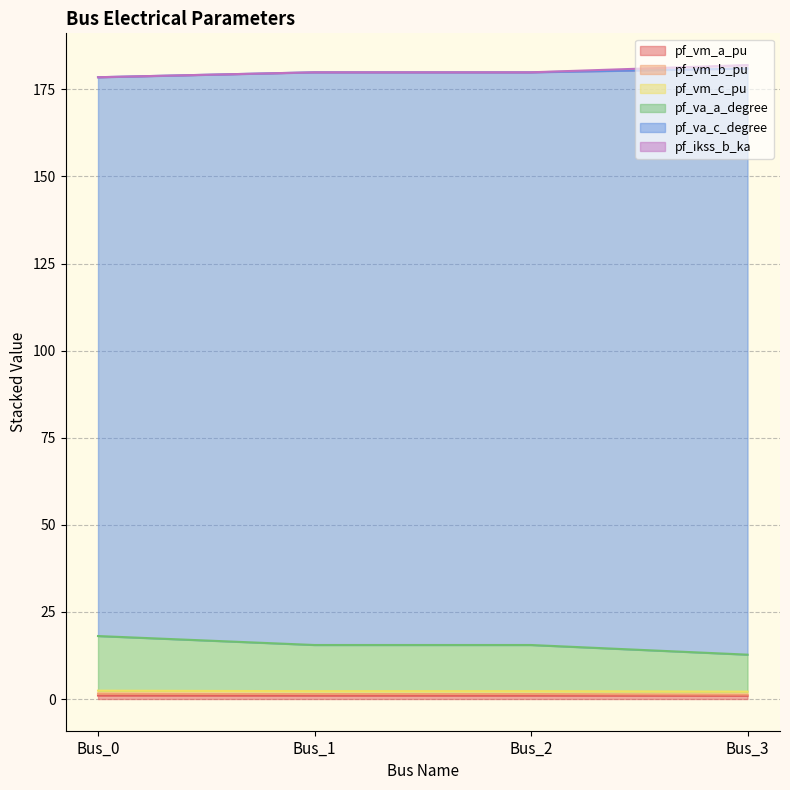

Does the chart display data point markers on the line(s)?

No